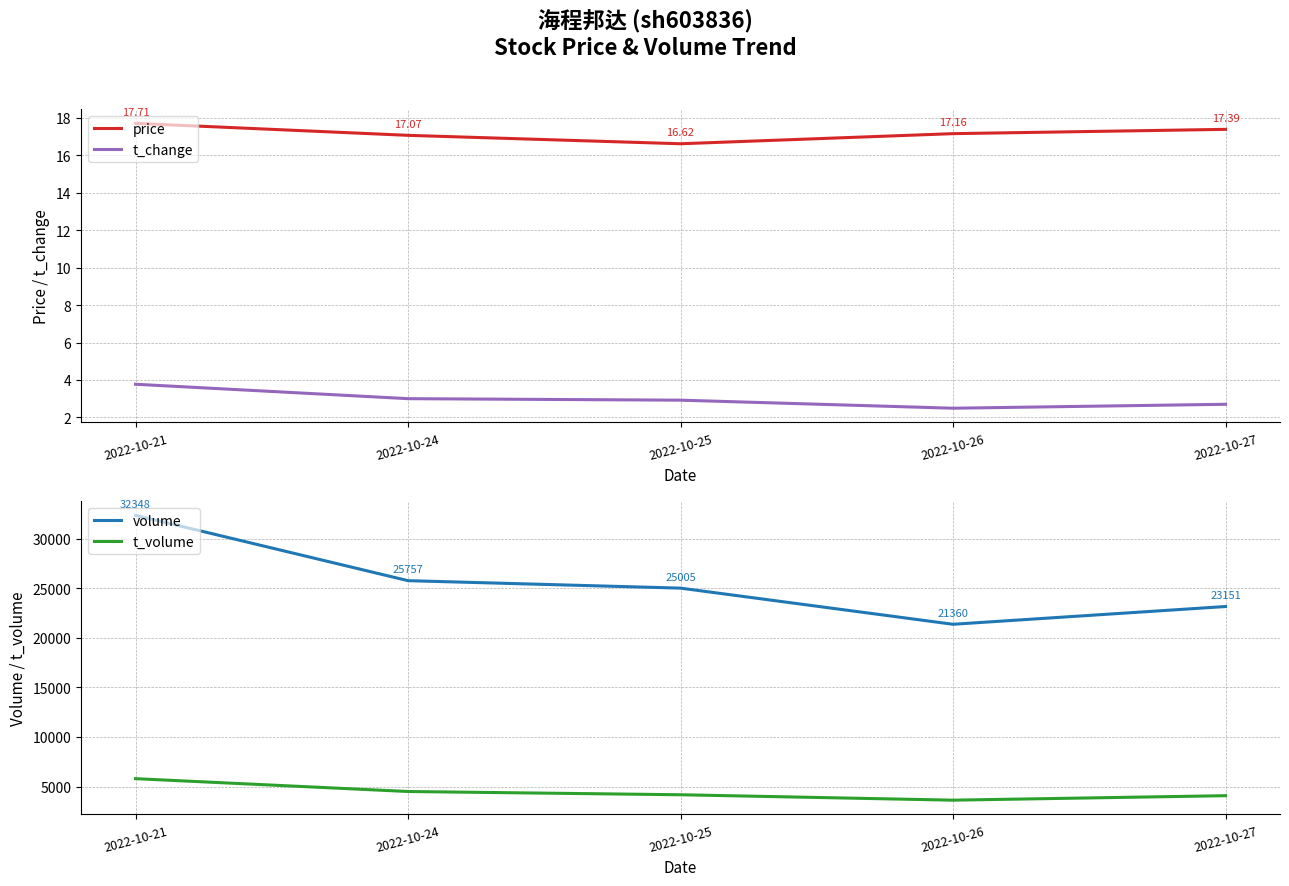

Reading left to right, transcribe all the data shown in this chart.

price: 2022-10-21=17.7	2022-10-24=17.1	2022-10-25=16.6	2022-10-26=17.2	2022-10-27=17.4
t_change: 2022-10-21=3.8	2022-10-24=3.0	2022-10-25=2.9	2022-10-26=2.5	2022-10-27=2.7
volume: 2022-10-21=32348.0	2022-10-24=25757.0	2022-10-25=25005.0	2022-10-26=21360.0	2022-10-27=23151.0
t_volume: 2022-10-21=5793.0	2022-10-24=4498.0	2022-10-25=4170.0	2022-10-26=3625.0	2022-10-27=4076.0